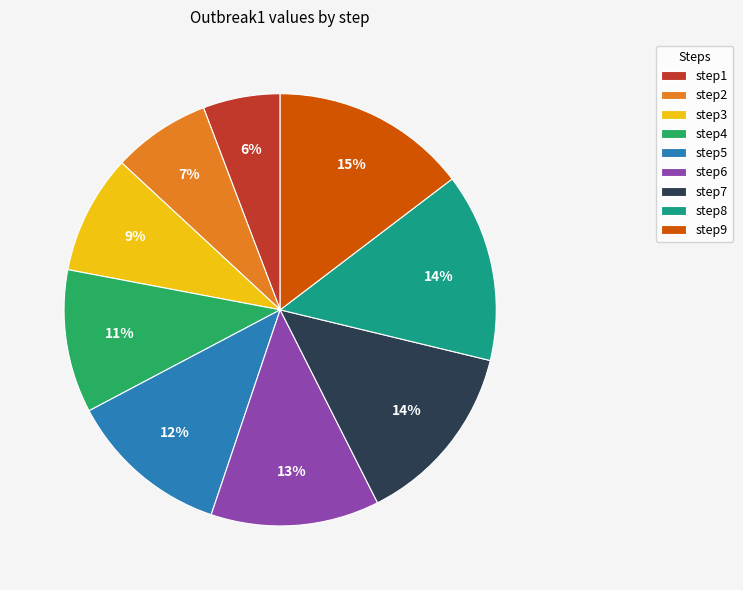

What is the largest slice in the pie chart?

step9